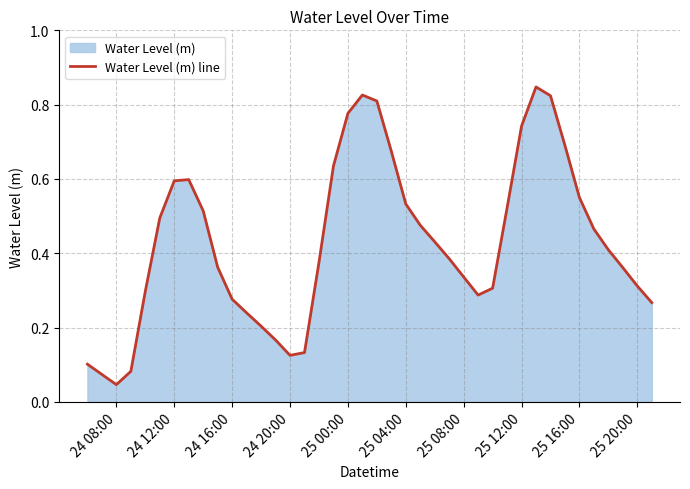

Where is the data nearest to the value 0?

24 08:00